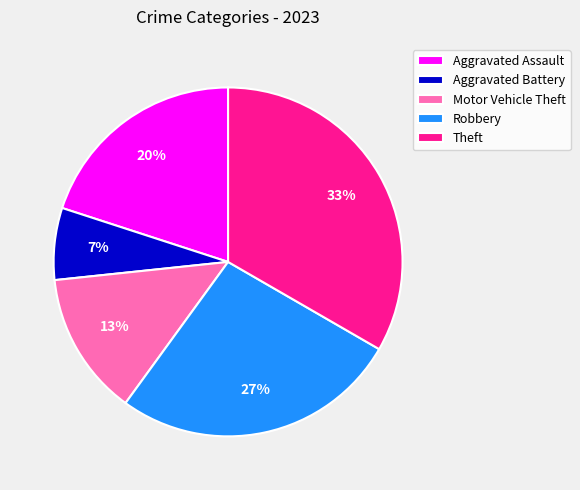

Between Motor Vehicle Theft and Aggravated Assault, which is larger?

Aggravated Assault